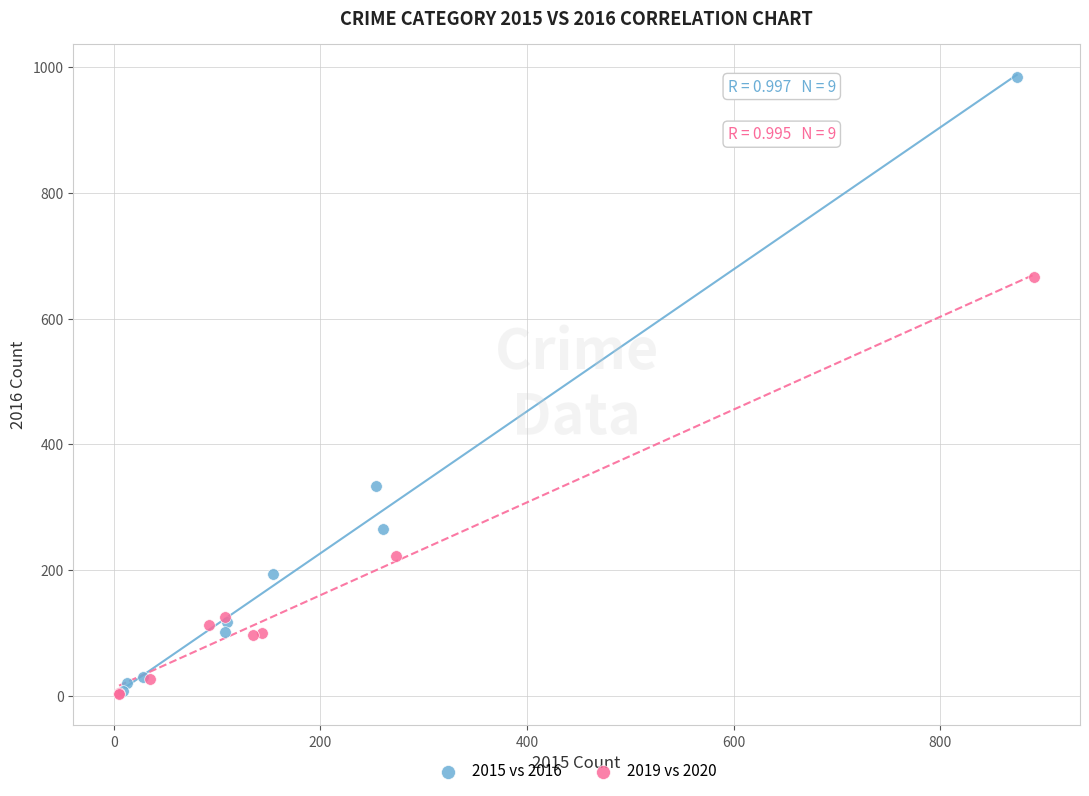

Which series has the widest spread of Y values?

2015 vs 2016